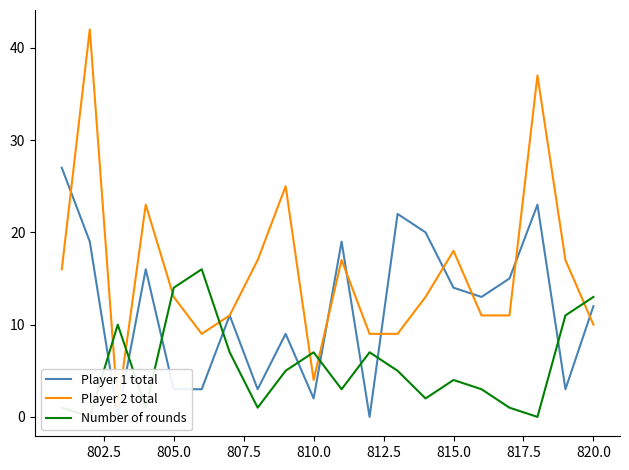

What are all the series names shown in the legend?

Player 1 total, Player 2 total, Number of rounds